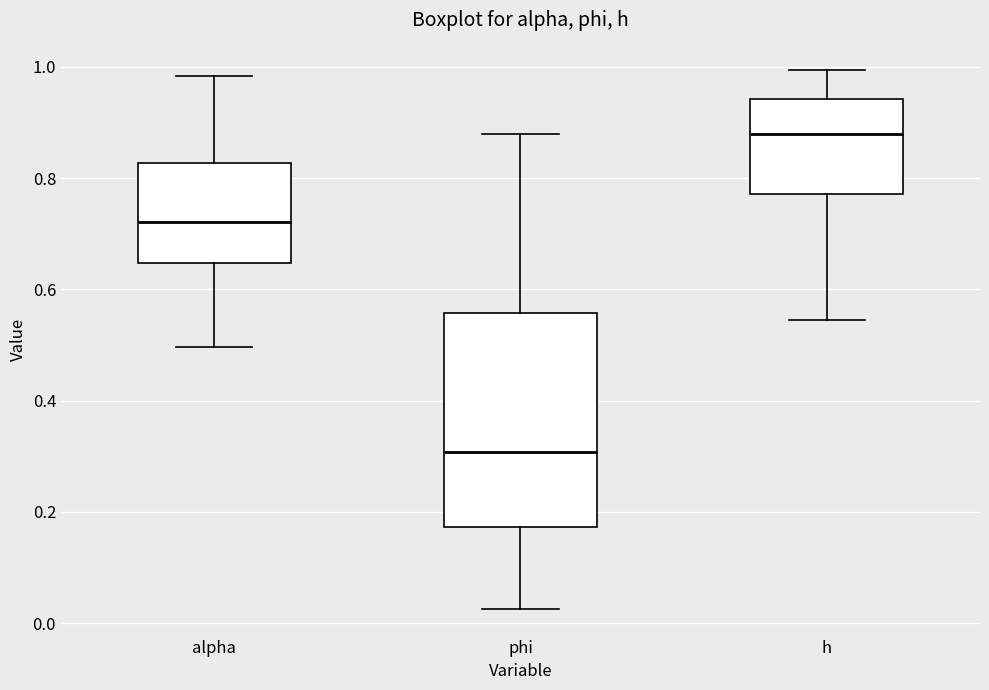

Reading left to right, transcribe this box plot: for each box, give where its median line is, the range the box spans, and where its two whiskers end, as read against the y-axis. The values are not printed on the chart, so give them approximately, as read against the axis.

alpha: median 0.72, box 0.64 to 0.82, whiskers 0.50 to 0.98
phi: median 0.30, box 0.18 to 0.56, whiskers 0.02 to 0.88
h: median 0.88, box 0.78 to 0.94, whiskers 0.54 to 1.00